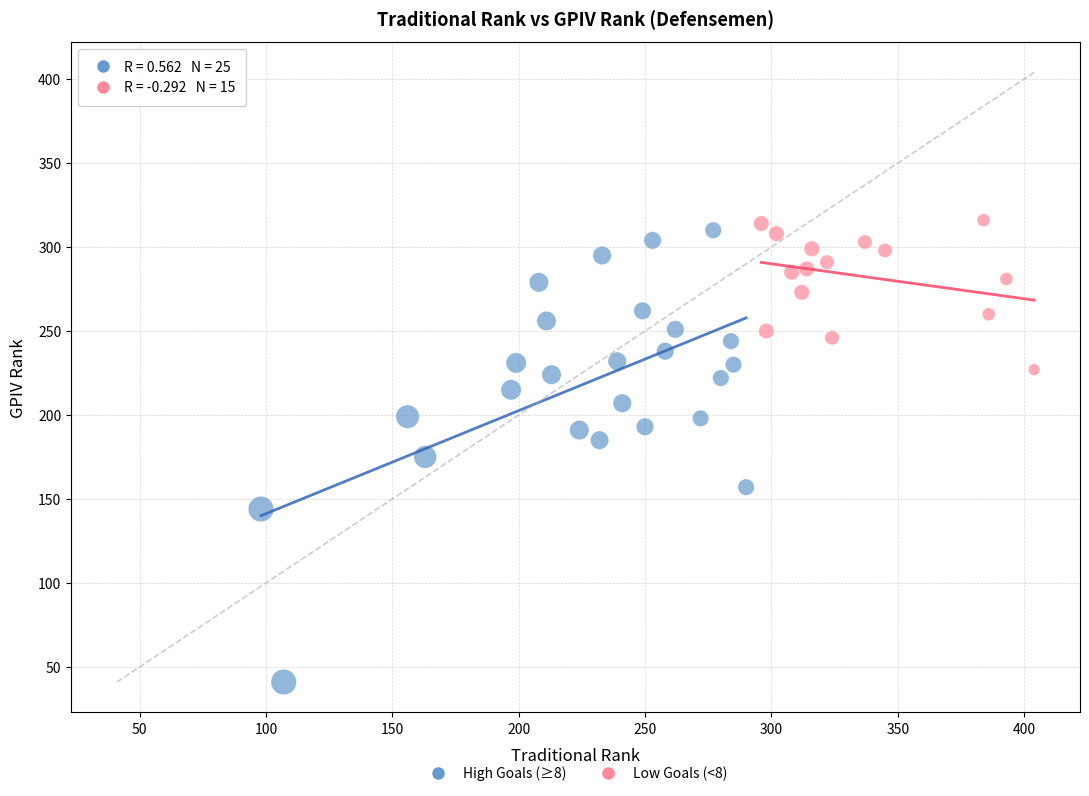

Which series has the widest spread of Y values?

High Goals (≥8)